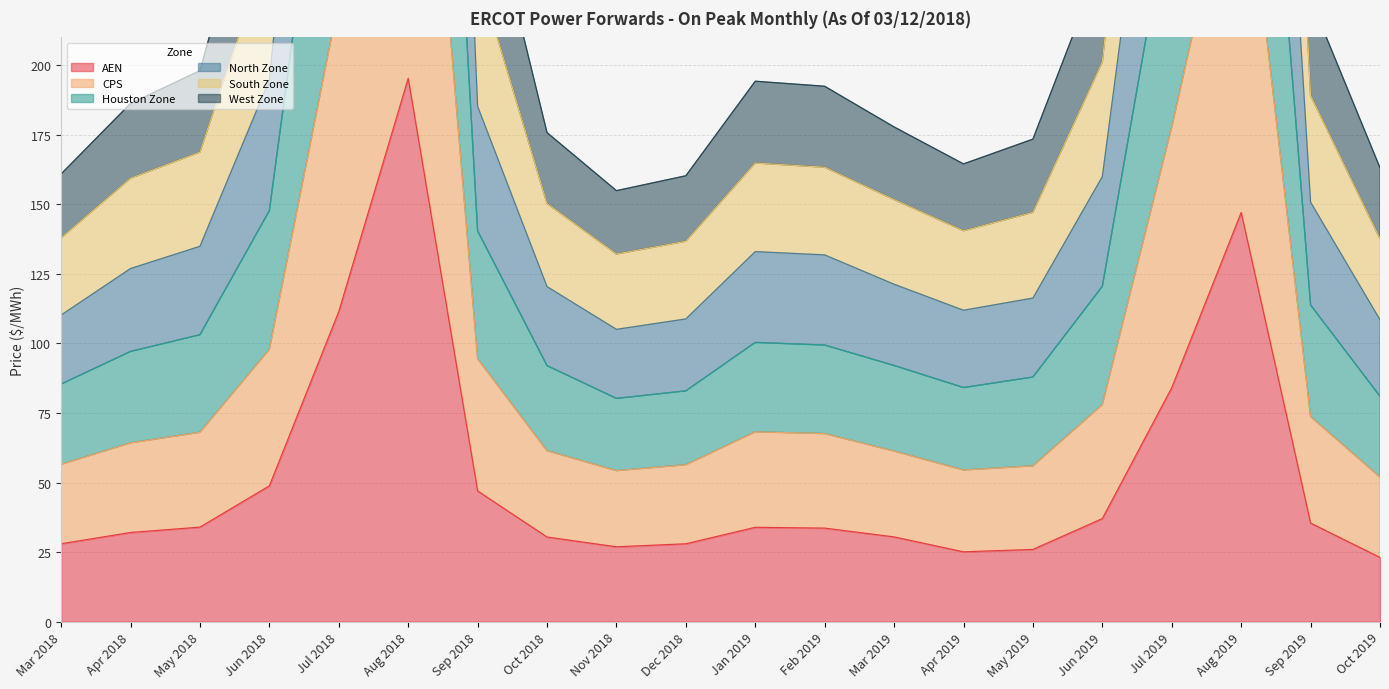

Is the value of AEN at Sep 2019 greater than the value of Houston Zone at Jul 2018?

No